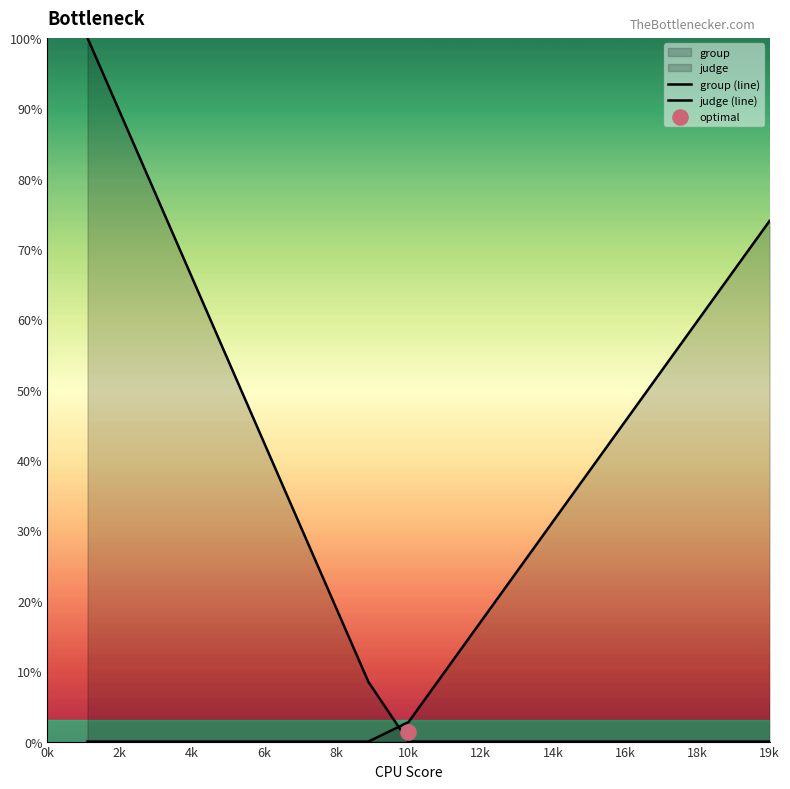

Which series has the largest total across all categories?

group (line)